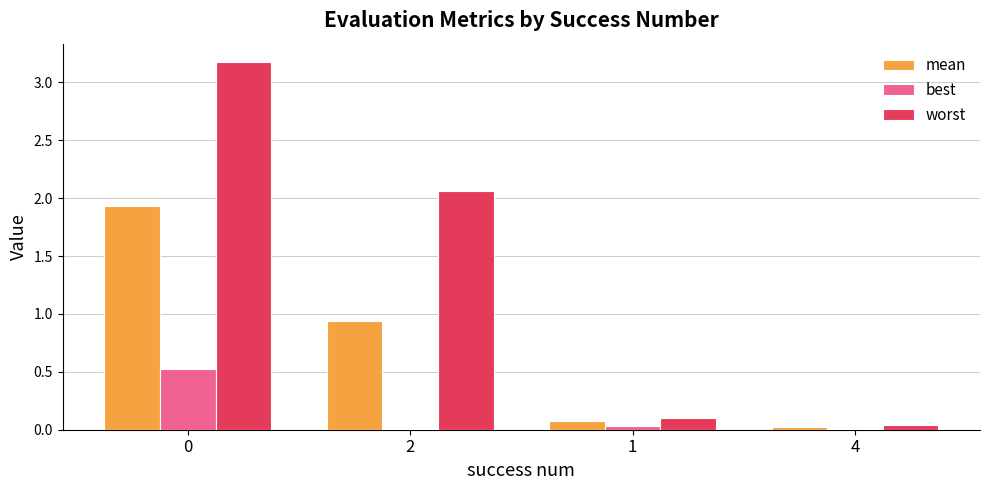

What is the total value across all series at 0?

5.6